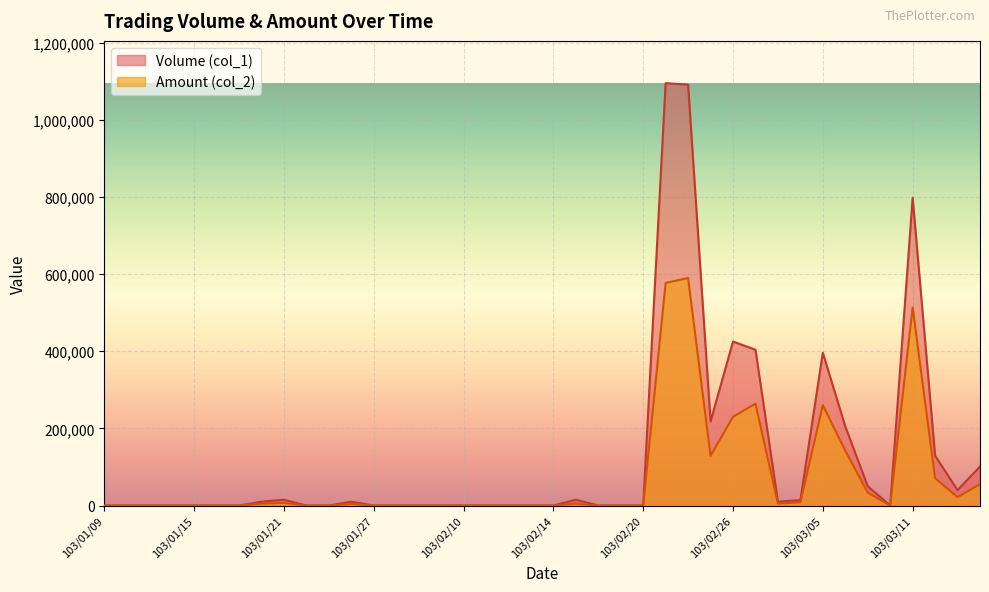

What is the difference between the maximum and second lowest values in the Volume (col_1) series?

1095000